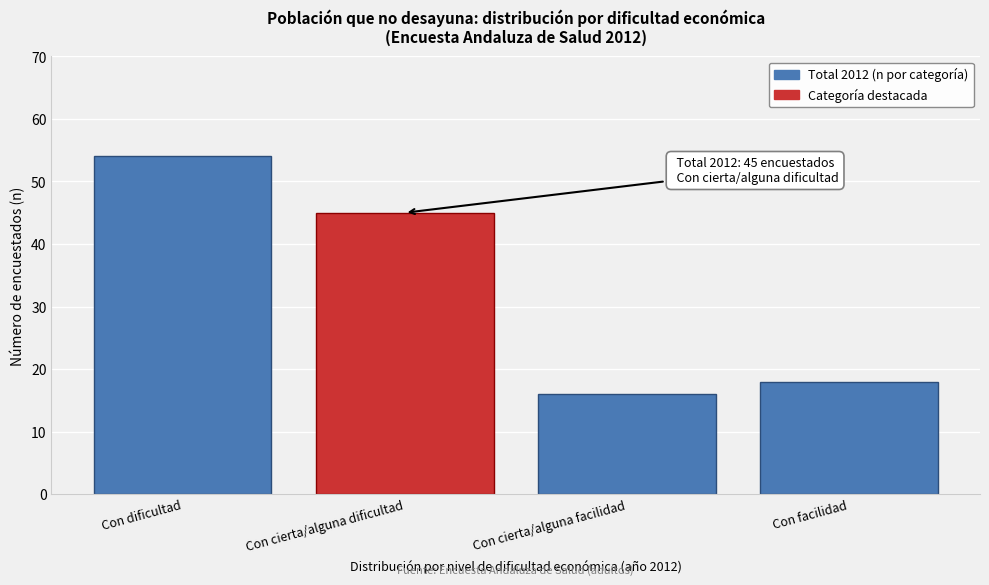

Reading left to right, extract all data points from this chart.

54	45	16	18